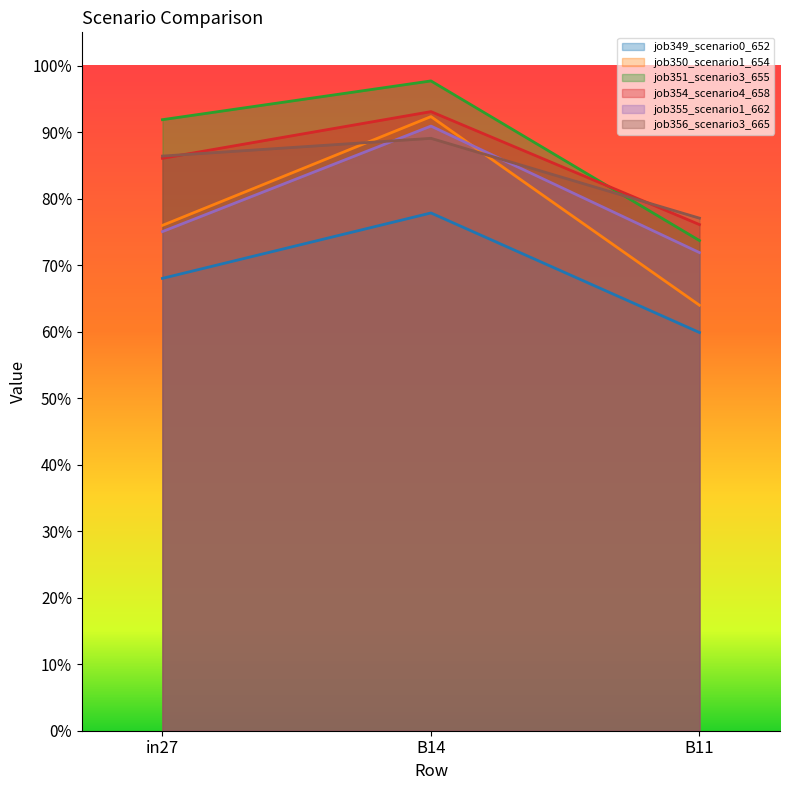

Reading right to left, list all the values displayed in this chart.

job349_scenario0_652: B11=0.6	B14=0.8	in27=0.7
job350_scenario1_654: B11=0.6	B14=0.9	in27=0.8
job351_scenario3_655: B11=0.7	B14=1.0	in27=0.9
job354_scenario4_658: B11=0.8	B14=0.9	in27=0.9
job355_scenario1_662: B11=0.7	B14=0.9	in27=0.8
job356_scenario3_665: B11=0.8	B14=0.9	in27=0.9